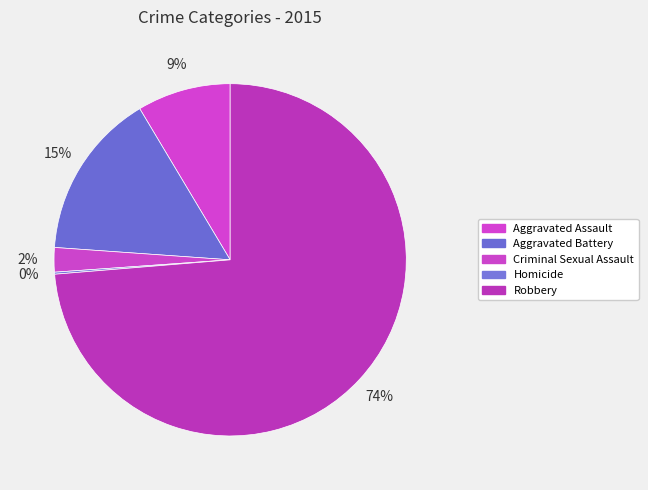

What percentage do Homicide and Aggravated Assault together represent?

8.8%